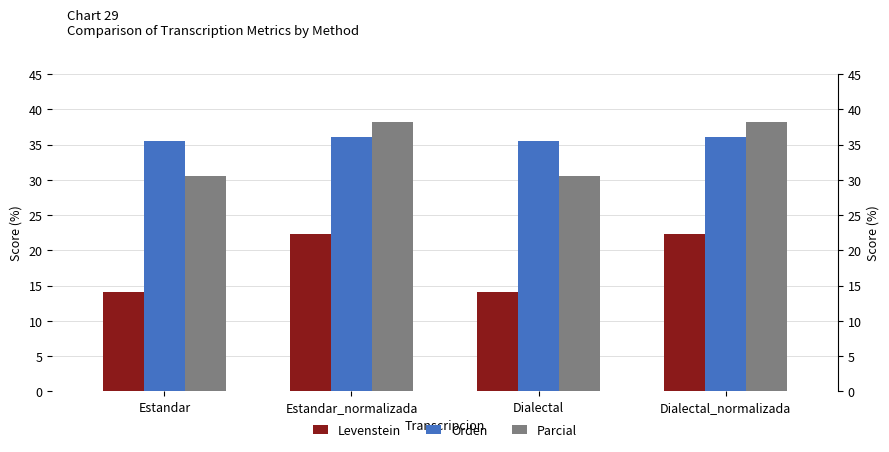

How many values in the Levenstein series exceed 22?

2